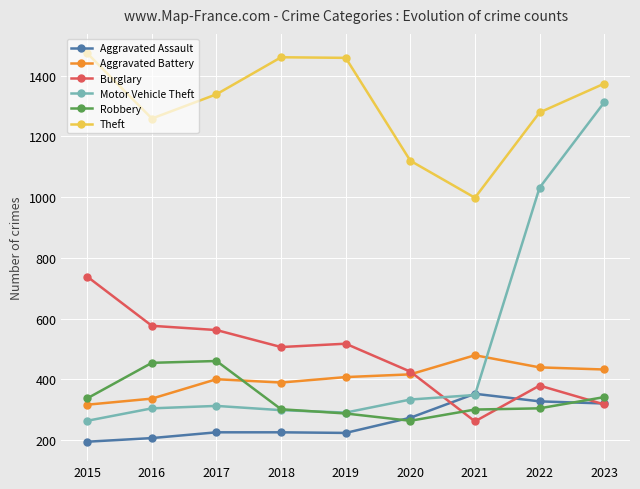

The value of Aggravated Battery at 2020 is 416. True or false?

True